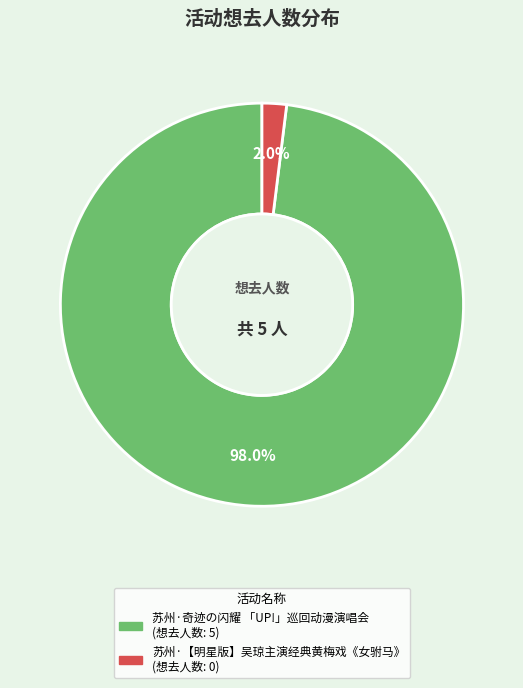

Is the sum of 苏州·【明星版】吴琼主演经典黄梅戏《女驸马》 and 苏州·奇迹の闪耀 「UP!」巡回动漫演唱会 greater than half?

Yes